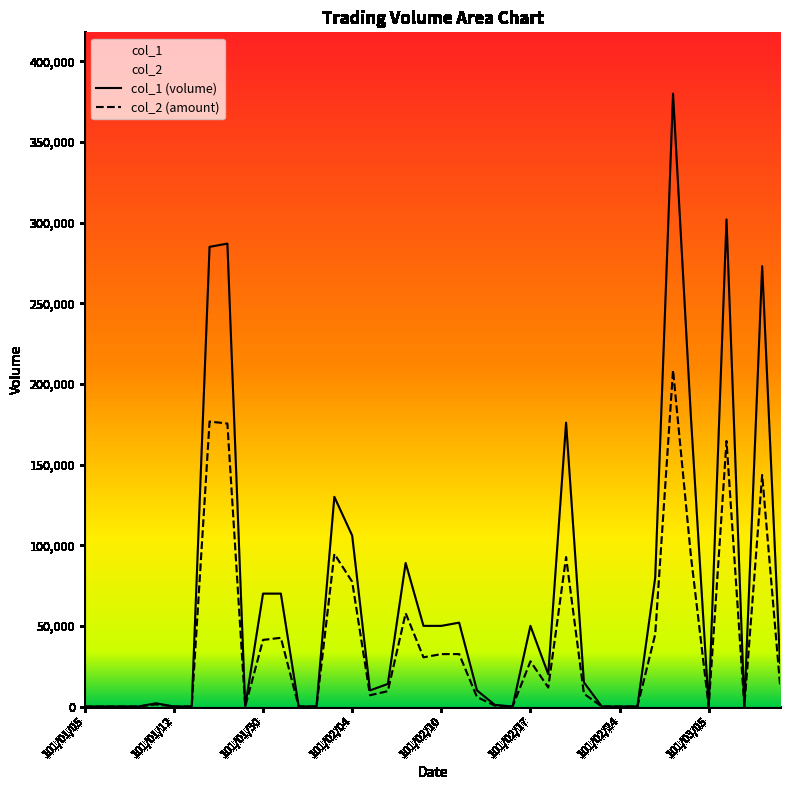

The col_1 series shows 149422 at 101/02/29. True or false?

False